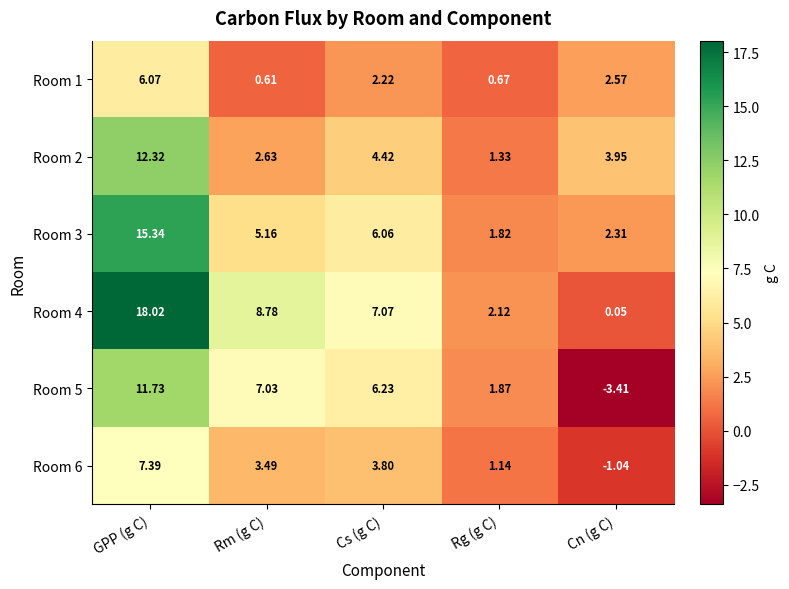

Where does the Room 3 series first go above 5?

GPP (g C)